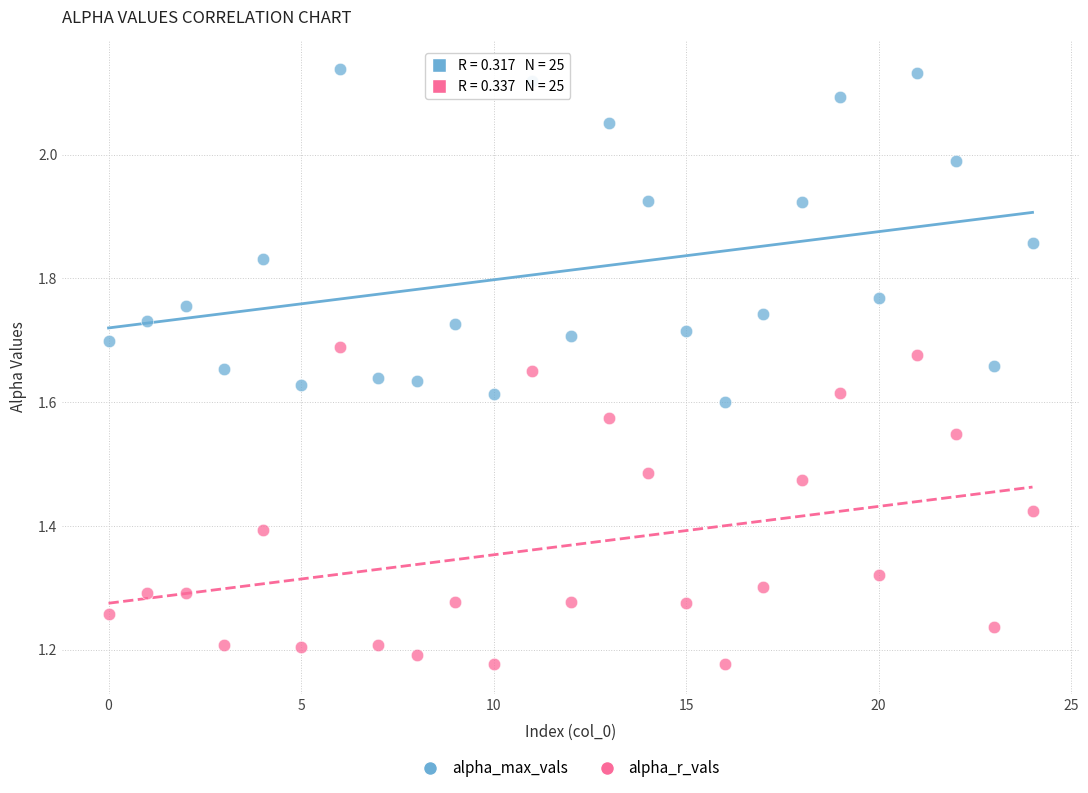

Which series reaches the maximum Y coordinate?

alpha_max_vals